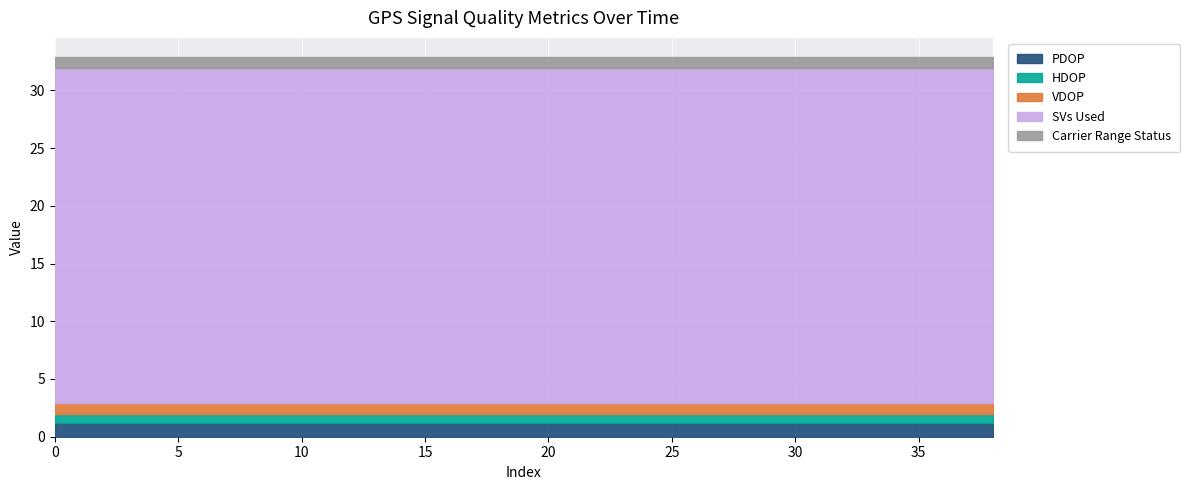

Reading left to right, list all the values displayed in this chart.

PDOP: 1.2	1.2	1.2	1.2	1.2	1.2	1.2	1.2	1.2	1.2	1.2	1.2	1.2	1.2	1.2	1.2	1.2	1.2	1.2	1.2
HDOP: 0.8	0.8	0.8	0.8	0.8	0.8	0.8	0.8	0.8	0.8	0.8	0.8	0.8	0.8	0.8	0.8	0.8	0.8	0.8	0.8
VDOP: 0.9	0.9	0.9	0.9	0.9	0.9	0.9	0.9	0.9	0.9	0.9	0.9	0.9	0.9	0.9	0.9	0.9	0.9	0.9	0.9
SVs Used: 29.0	29.0	29.0	29.0	29.0	29.0	29.0	29.0	29.0	29.0	29.0	29.0	29.0	29.0	29.0	29.0	29.0	29.0	29.0	29.0
Carrier Range Status: 1.0	1.0	1.0	1.0	1.0	1.0	1.0	1.0	1.0	1.0	1.0	1.0	1.0	1.0	1.0	1.0	1.0	1.0	1.0	1.0